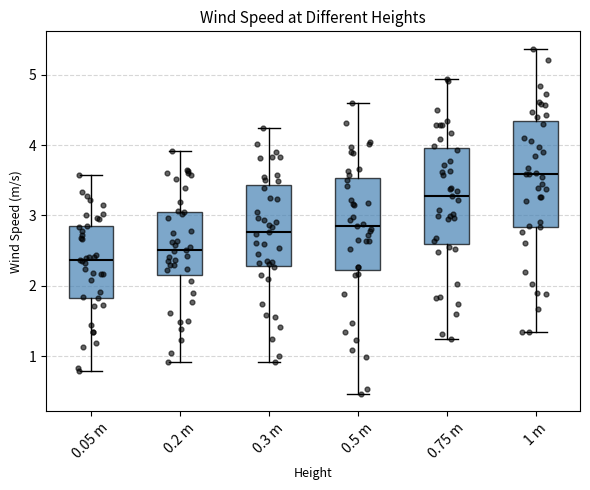

Which box has the highest median line?

1 m